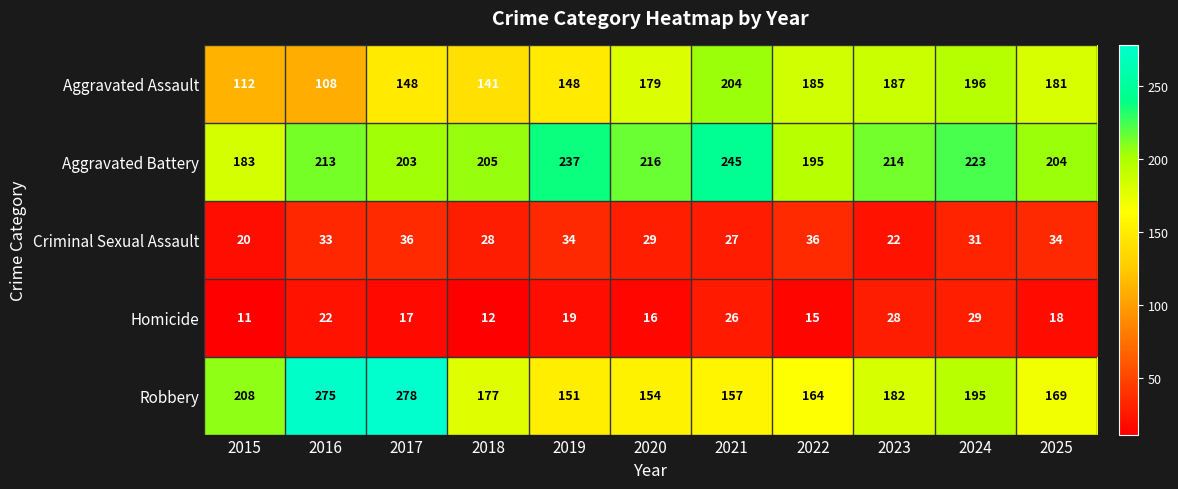

What is the difference between the highest and lowest values at 2017?

261